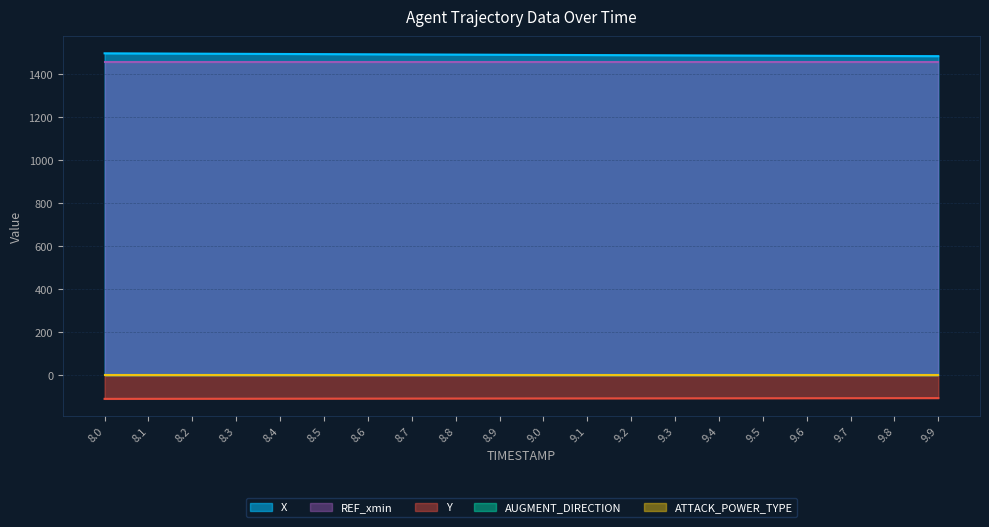

Reading right to left, transcribe all the data shown in this chart.

X: 9.9=1483.4	9.8=1484.0	9.7=1484.7	9.6=1485.3	9.5=1485.9	9.4=1486.6	9.3=1487.2	9.2=1487.9	9.1=1488.6	9.0=1489.3	8.9=1490.0	8.8=1490.7	8.7=1491.4	8.6=1492.1	8.5=1492.9	8.4=1493.6	8.3=1494.3	8.2=1495.1	8.1=1495.9	8.0=1496.6
REF_xmin: 9.9=1457.6	9.8=1457.6	9.7=1457.6	9.6=1457.6	9.5=1457.6	9.4=1457.6	9.3=1457.6	9.2=1457.6	9.1=1457.6	9.0=1457.6	8.9=1457.6	8.8=1457.6	8.7=1457.6	8.6=1457.6	8.5=1457.6	8.4=1457.6	8.3=1457.6	8.2=1457.6	8.1=1457.6	8.0=1457.6
Y: 9.9=-107.2	9.8=-107.4	9.7=-107.6	9.6=-107.7	9.5=-107.9	9.4=-108.1	9.3=-108.3	9.2=-108.4	9.1=-108.6	9.0=-108.8	8.9=-109.0	8.8=-109.2	8.7=-109.3	8.6=-109.5	8.5=-109.7	8.4=-109.9	8.3=-110.1	8.2=-110.3	8.1=-110.5	8.0=-110.7
AUGMENT_DIRECTION: 9.9=1.0	9.8=1.0	9.7=1.0	9.6=1.0	9.5=1.0	9.4=1.0	9.3=1.0	9.2=1.0	9.1=1.0	9.0=1.0	8.9=1.0	8.8=1.0	8.7=1.0	8.6=1.0	8.5=1.0	8.4=1.0	8.3=1.0	8.2=1.0	8.1=1.0	8.0=1.0
ATTACK_POWER_TYPE: 9.9=2.0	9.8=2.0	9.7=2.0	9.6=2.0	9.5=2.0	9.4=2.0	9.3=2.0	9.2=2.0	9.1=2.0	9.0=2.0	8.9=2.0	8.8=2.0	8.7=2.0	8.6=2.0	8.5=2.0	8.4=2.0	8.3=2.0	8.2=2.0	8.1=2.0	8.0=2.0